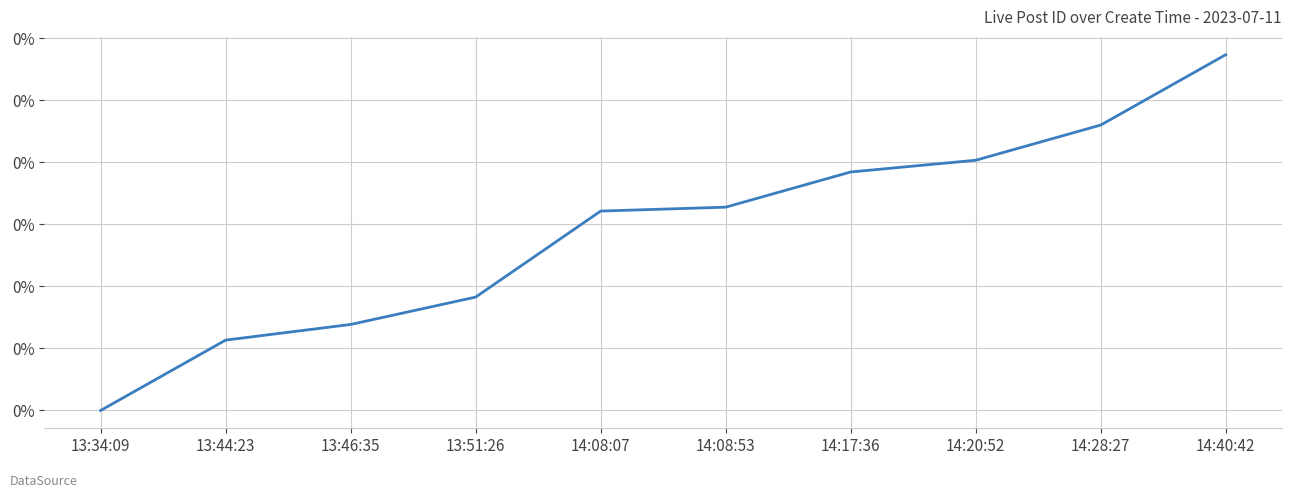

What position from the left is 13:51:26?

4